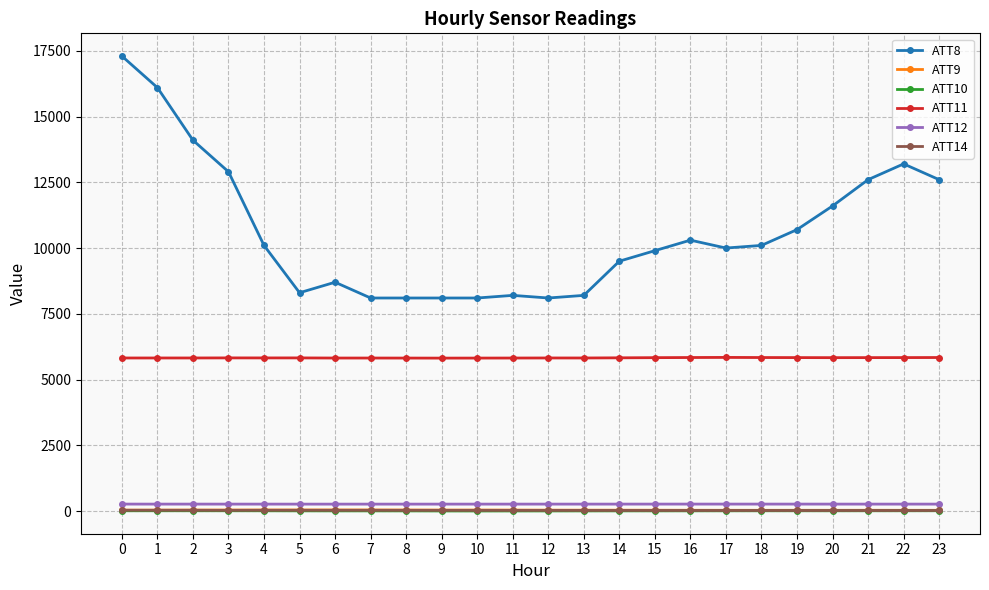

True or false: ATT12 and ATT14 cross at least once.

False